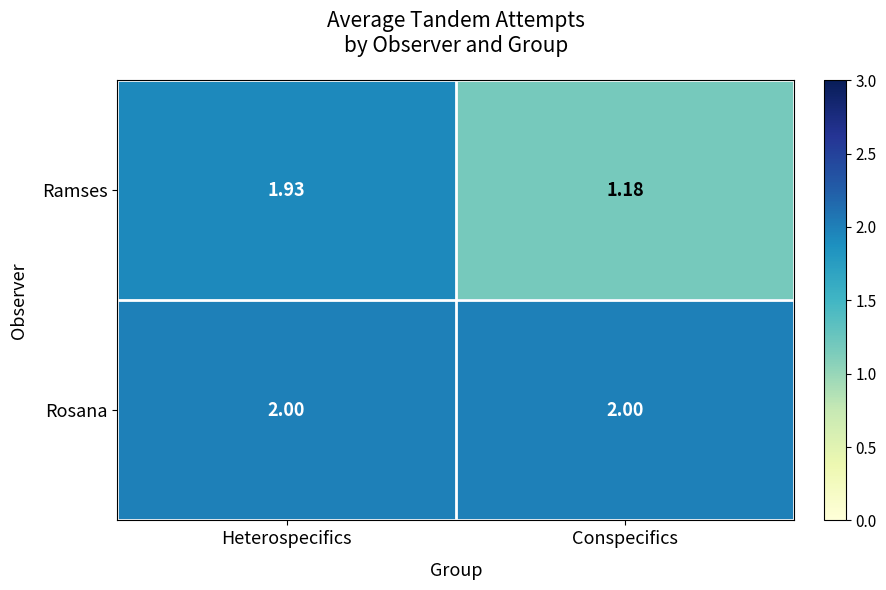

Which series has the widest spread of values?

Ramses